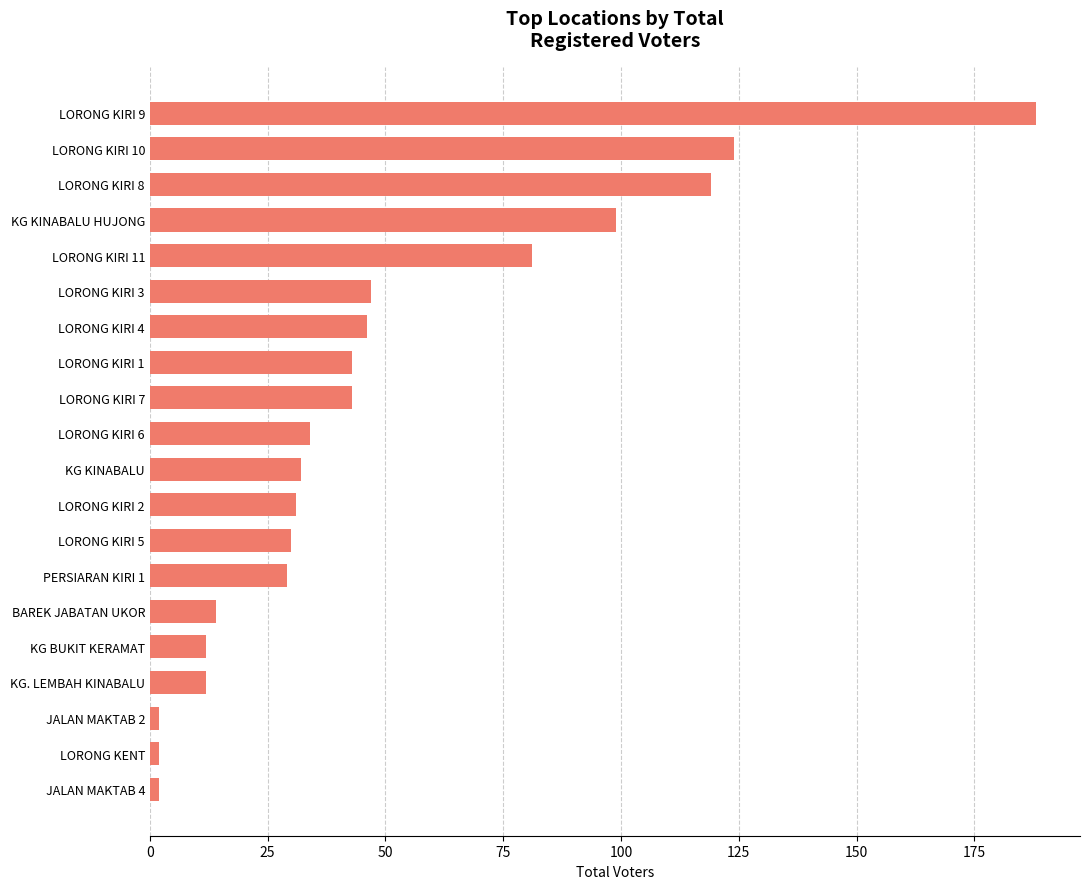

What is the greatest value displayed?

188